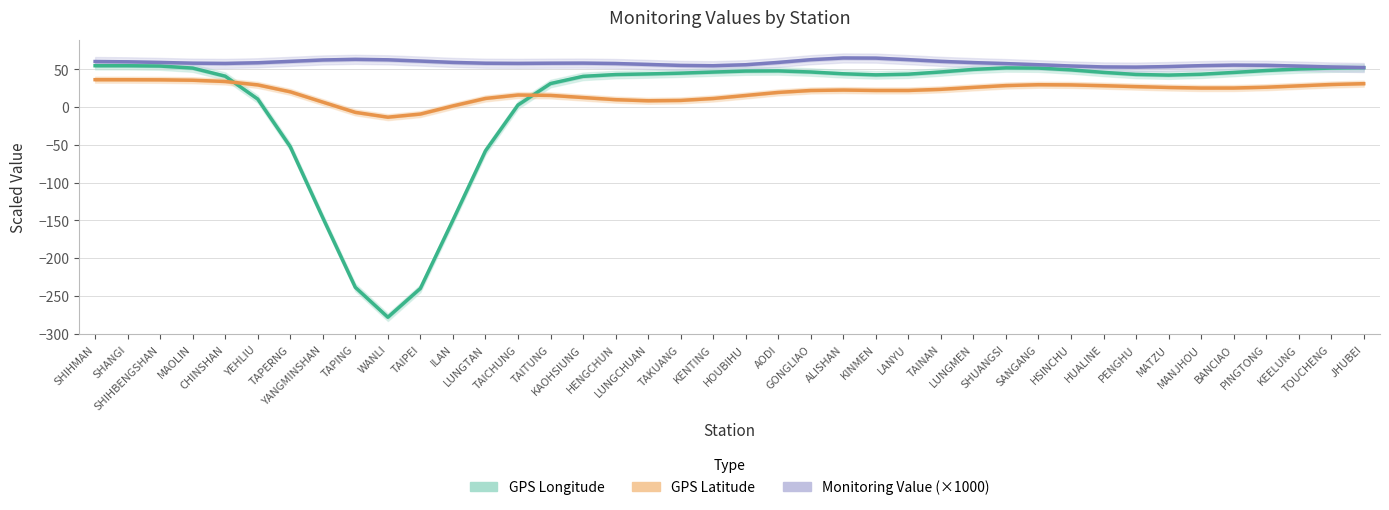

The value of Monitoring Value (×1000) at TAINAN is 100.5. True or false?

False